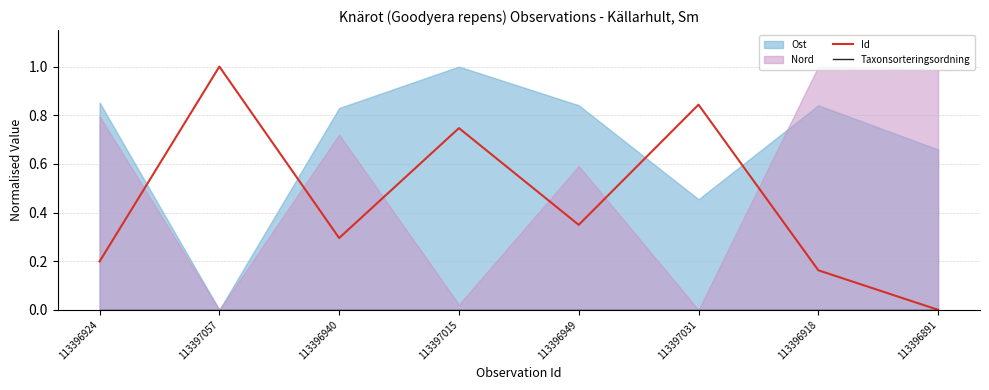

True or false: Taxonsorteringsordning and Id cross at least once.

False